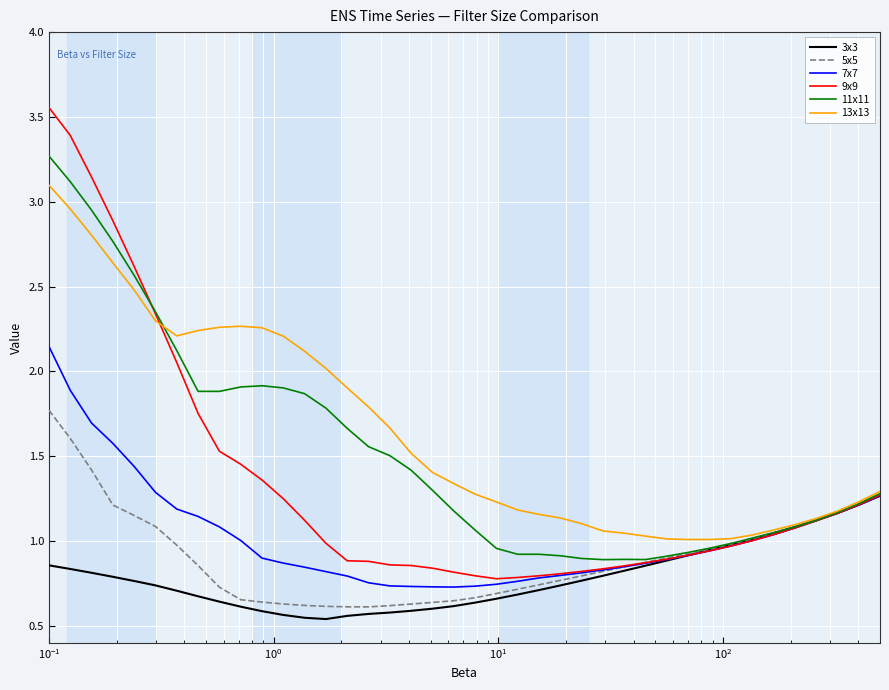

Does the chart have visible grid lines?

Yes